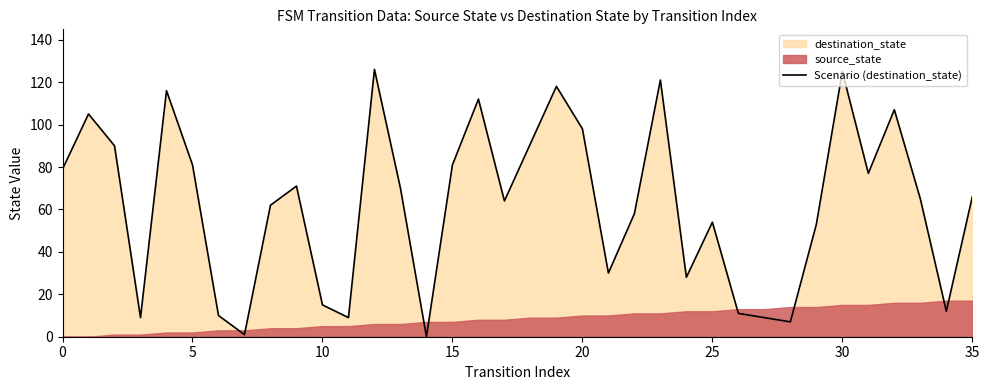

What is the label of the 26th point from the left?

25